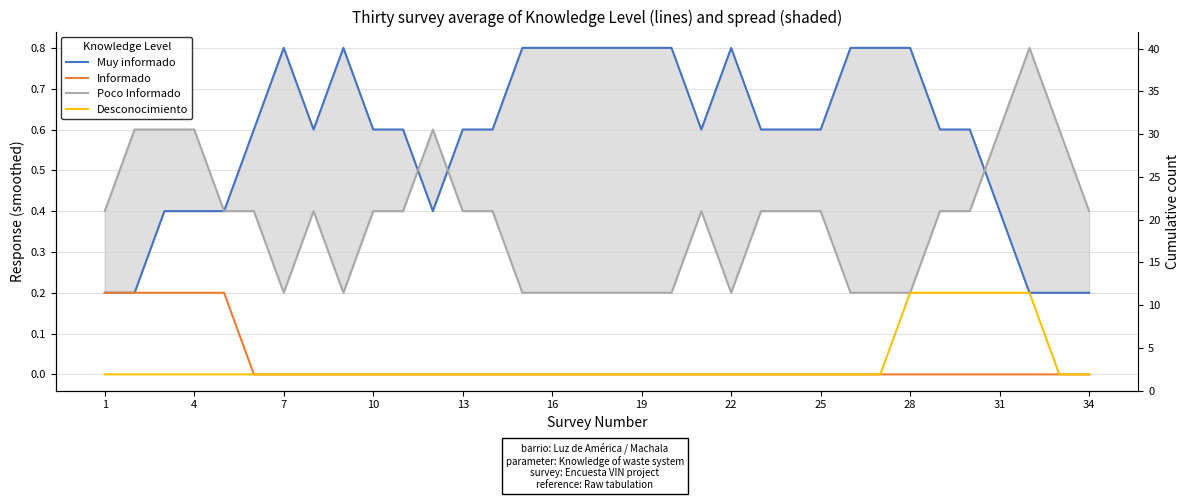

What are all the series names shown in the legend?

Muy informado, Informado, Poco Informado, Desconocimiento